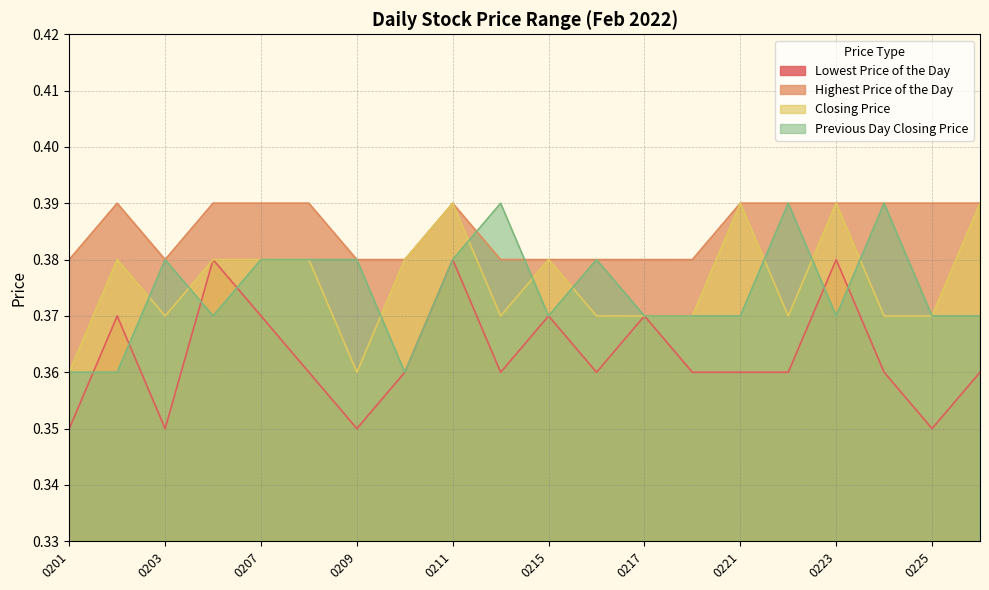

At which category is the sum across all series the highest?

0211